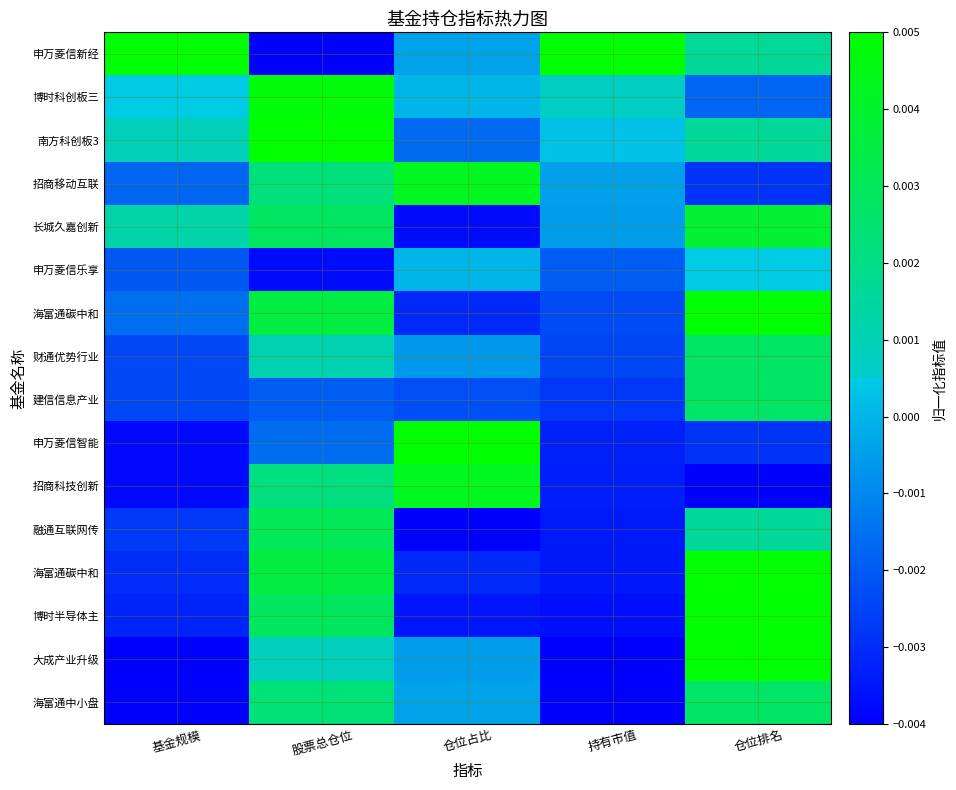

Which has a higher value, 仓位排名 or 基金规模?

基金规模